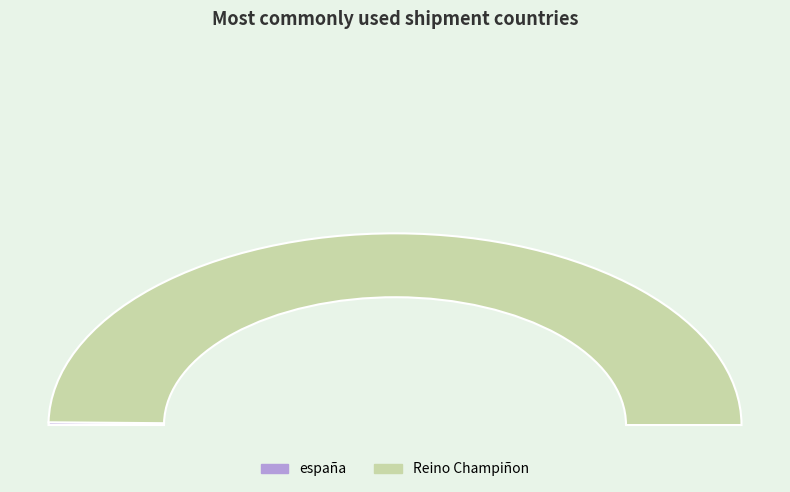

Which has a higher value, españa or Reino Champiñon?

Reino Champiñon